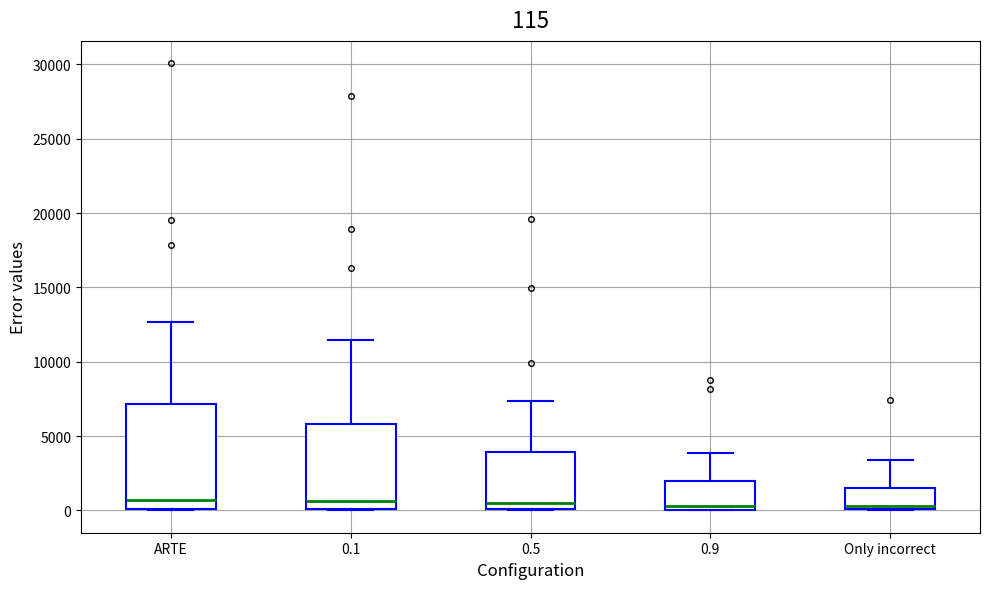

Comparing the boxes themselves (not the whiskers), which one is the tallest?

ARTE